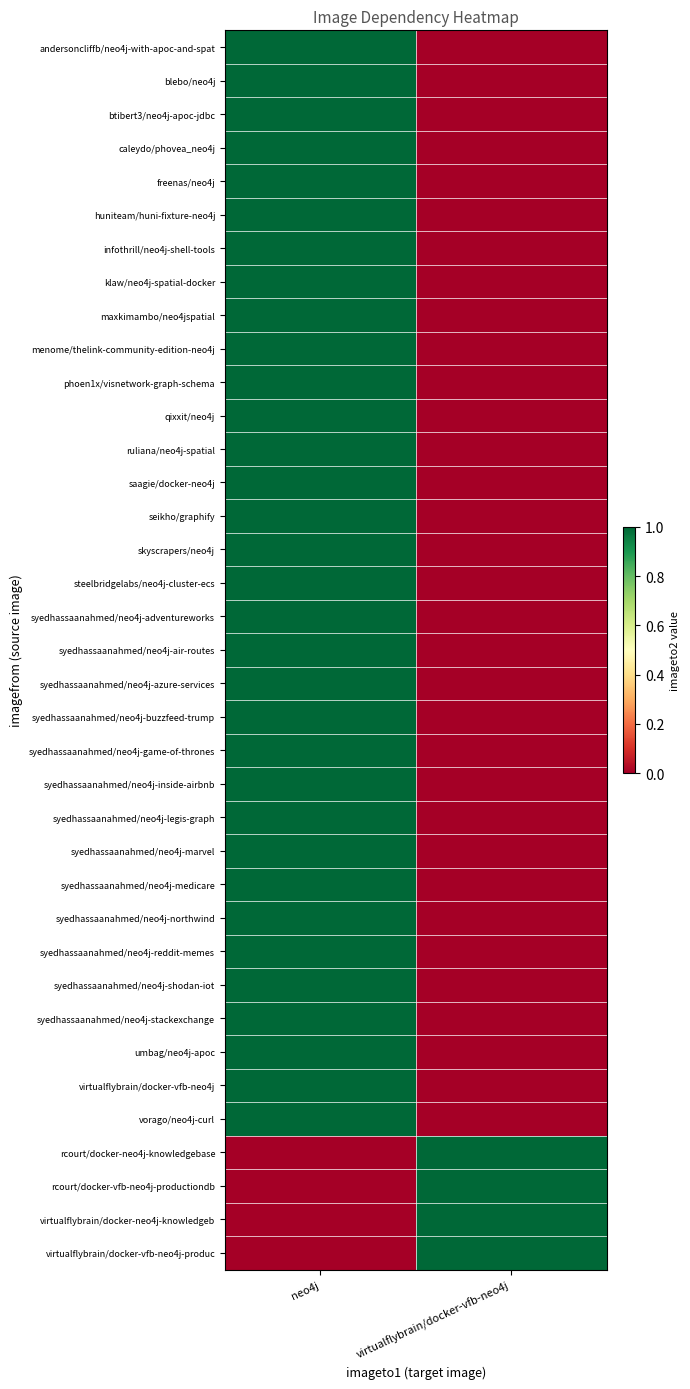

At which category is the sum across all series the highest?

neo4j